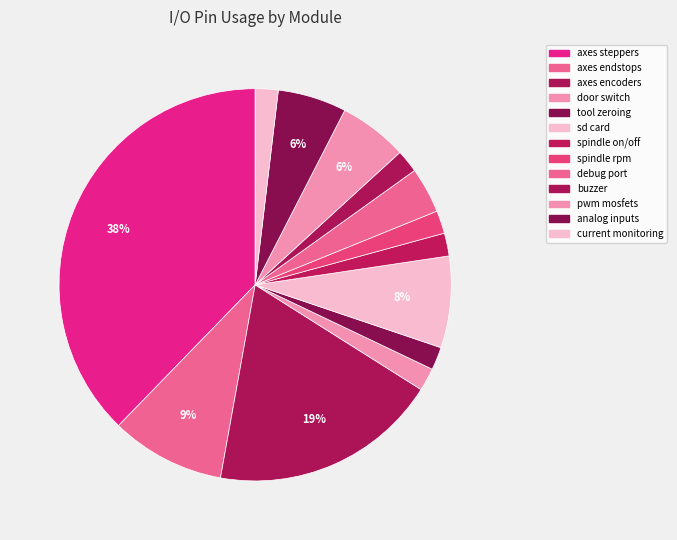

Which category has the biggest portion of the pie?

axes steppers